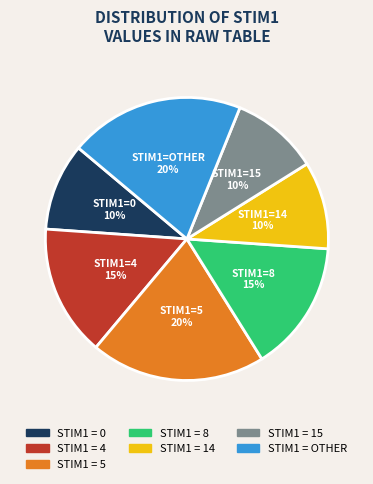

Is there any slice that represents more than half of the pie?

No